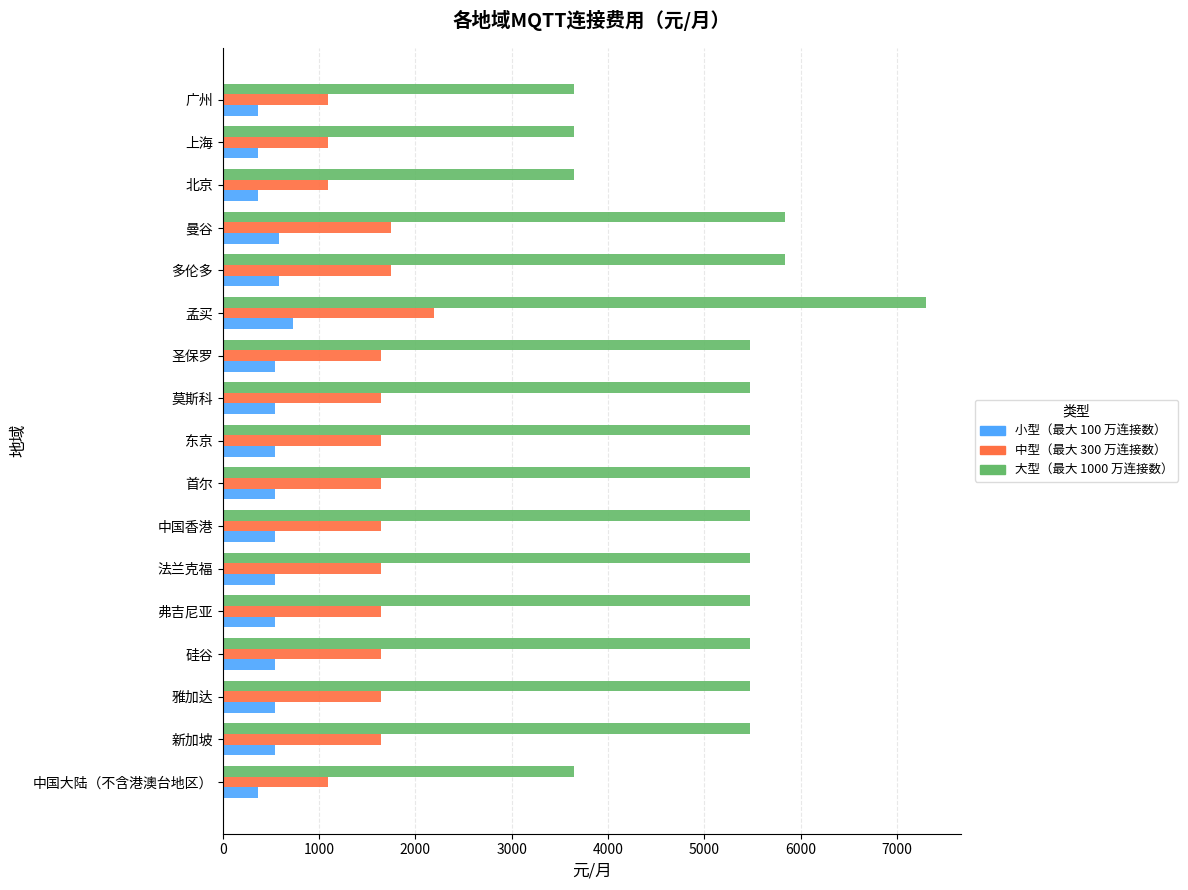

What is the total value across all series at 中国大陆（不含港澳台地区）?

5110.0